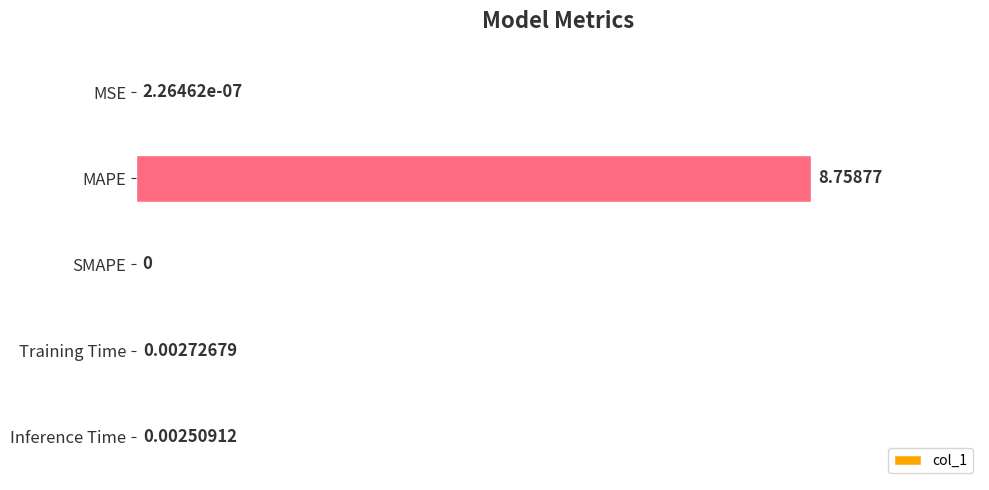

Which has a higher value, MSE or Inference Time?

Inference Time